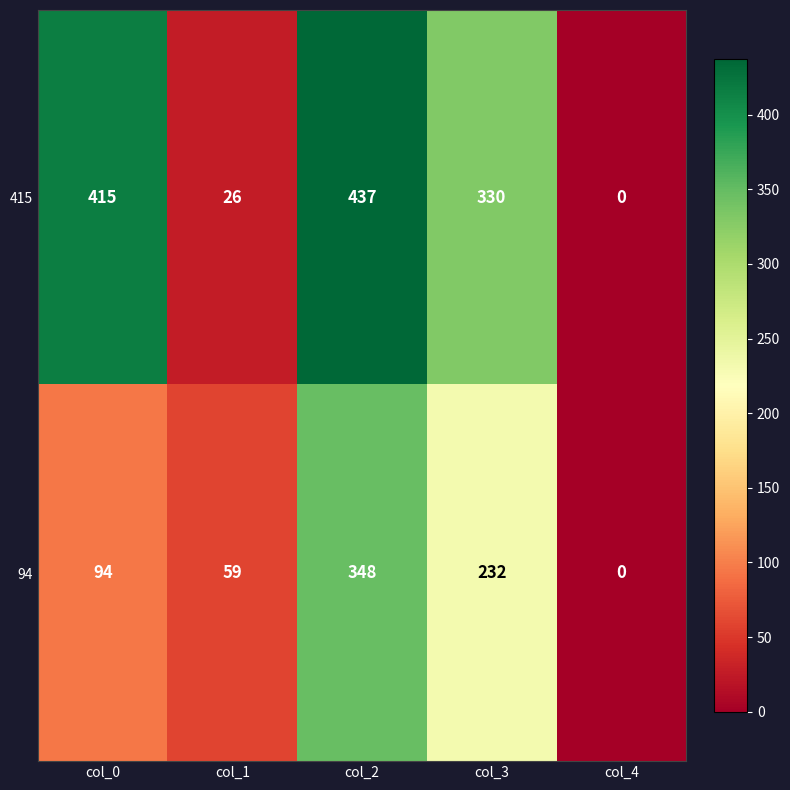

Rank the series by their maximum value, from lowest to highest.

94, 415